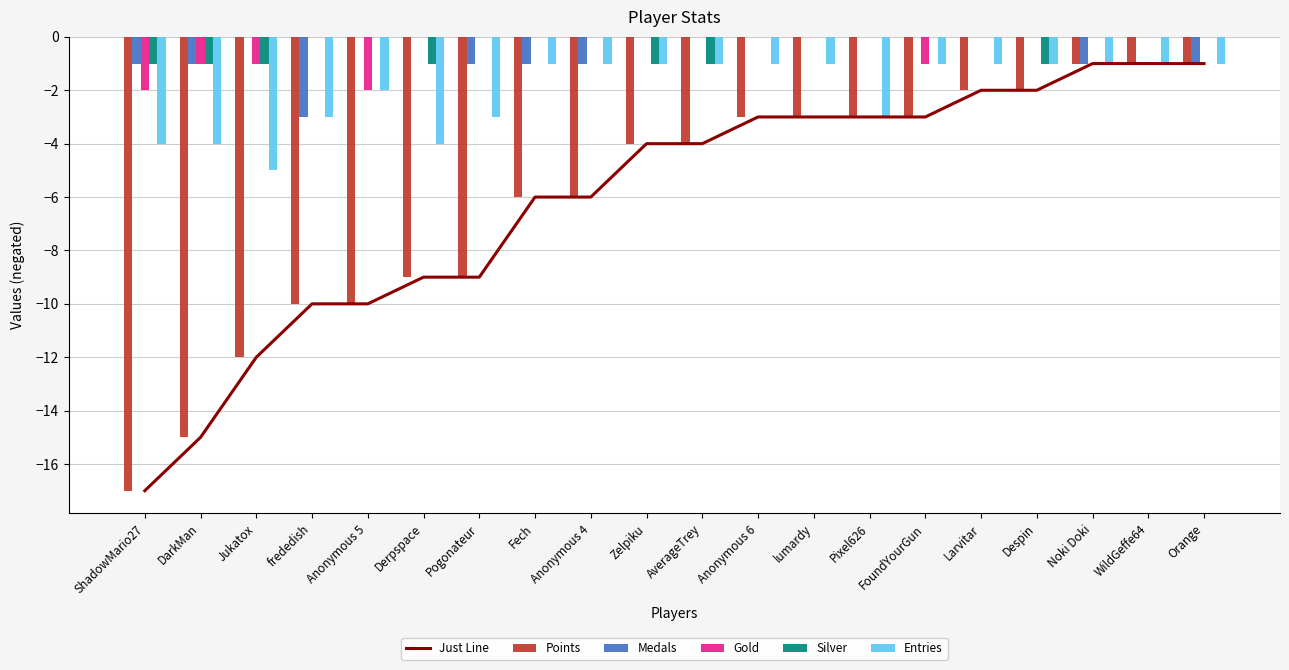

Does the chart contain any negative values?

Yes